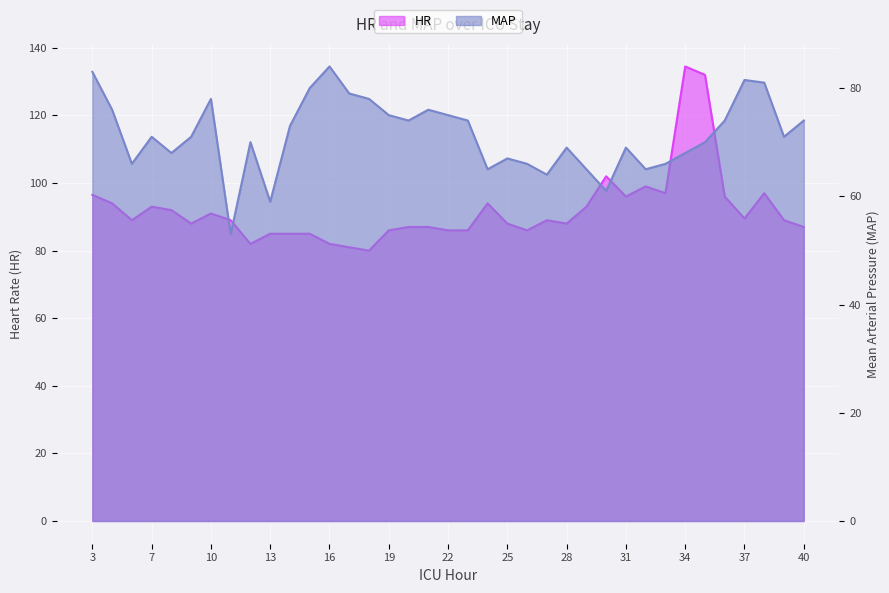

Rank the categories by MAP value from lowest to highest.

11, 13, 30, 27, 24, 29, 32, 5, 26, 33, 25, 8, 34, 28, 31, 12, 35, 7, 9, 39, 14, 20, 23, 36, 40, 19, 22, 4, 21, 10, 18, 17, 15, 38, 37, 3, 16